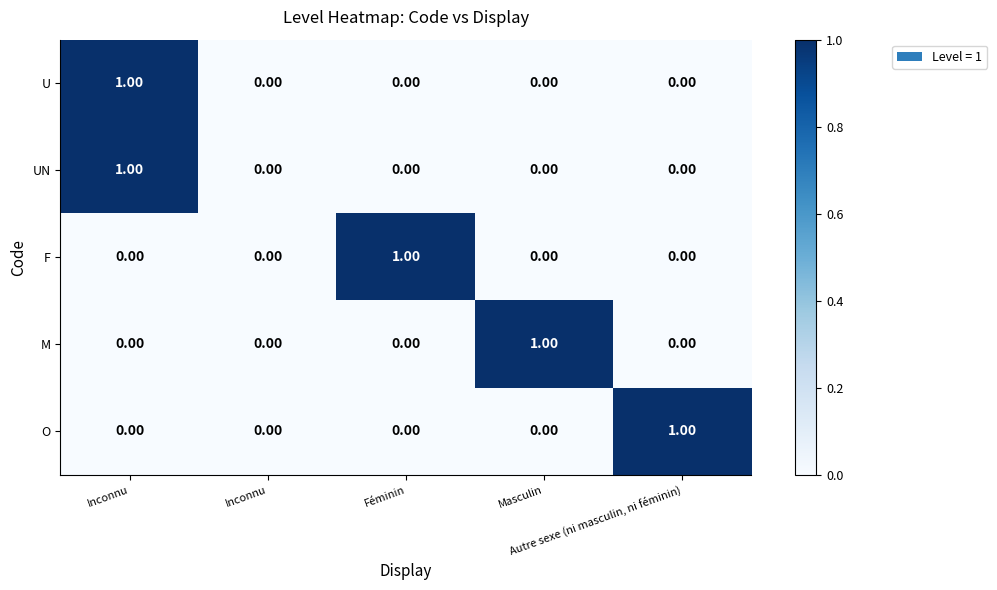

How many data points in UN are above 0?

1